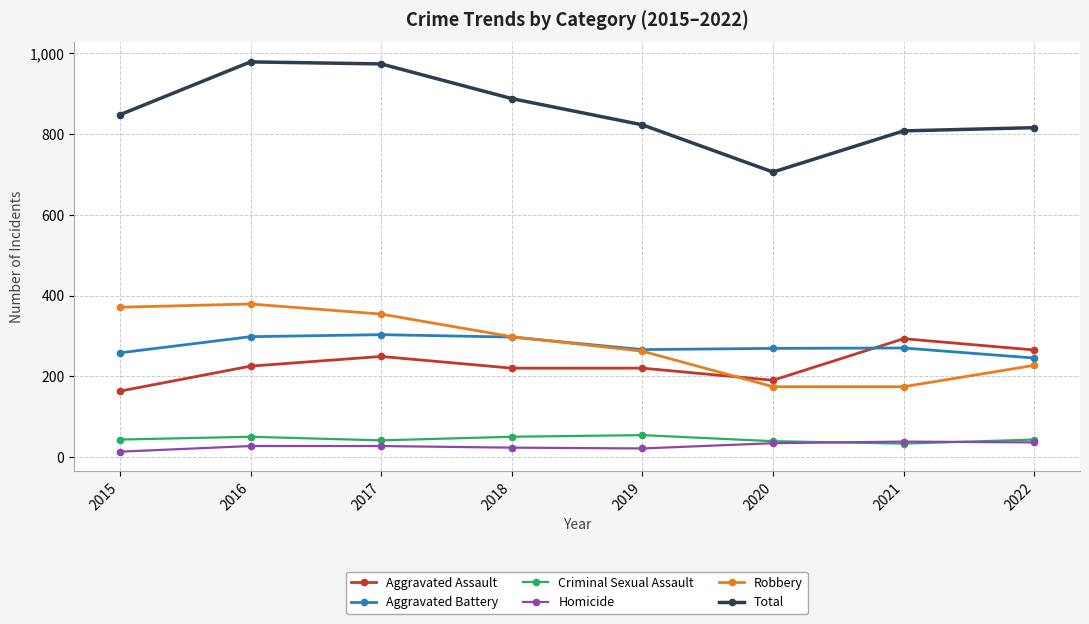

The Aggravated Assault series shows 323 at 2020. True or false?

False